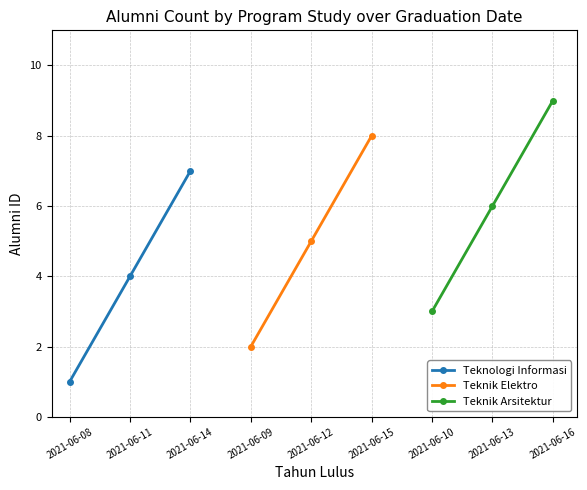

What is the greatest value displayed?

9